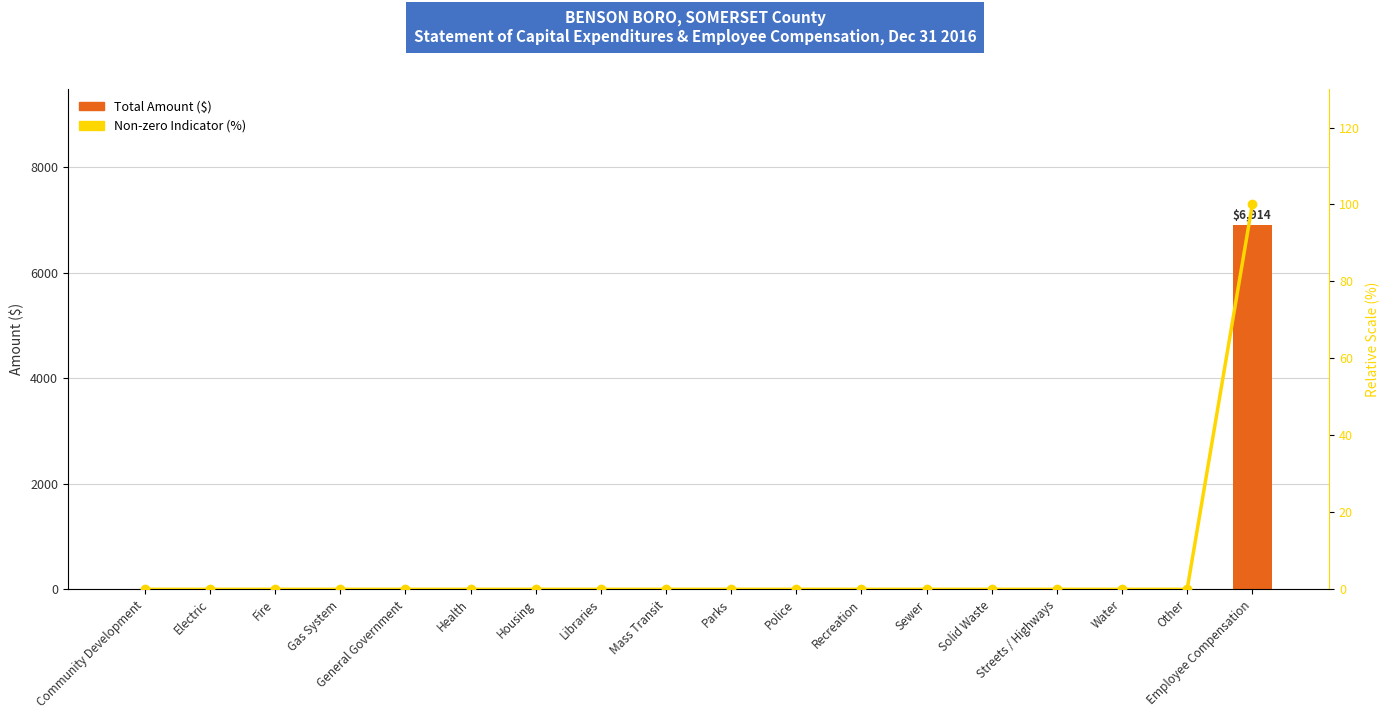

The value of Total Amount ($) at Mass Transit is 0. True or false?

True